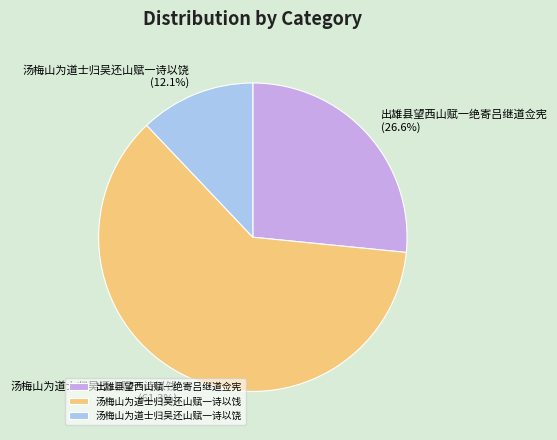

To the nearest percent, what is the difference between the largest and smallest slice percentages?

49%